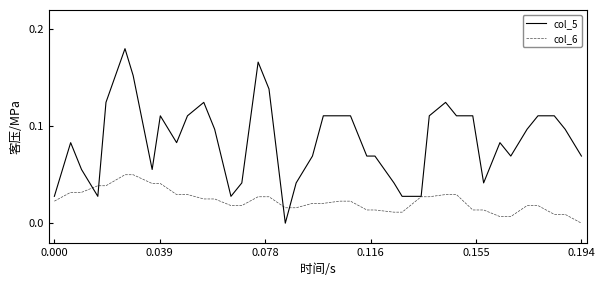

Which series has the largest total across all categories?

col_5